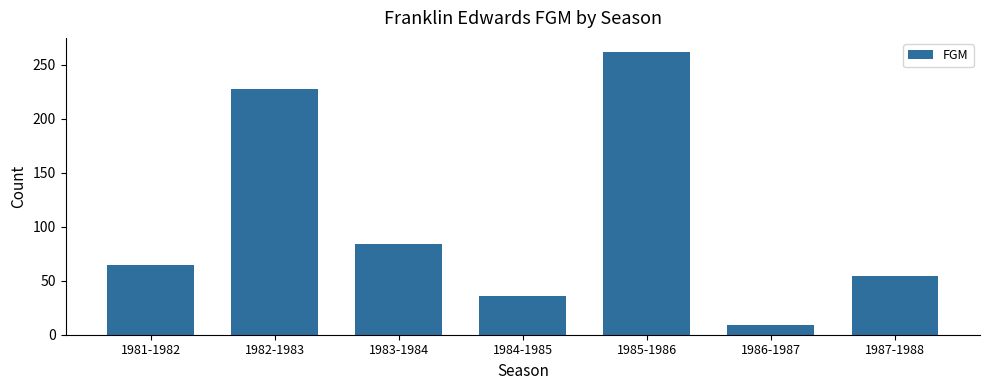

What is the maximum value shown in the chart?

262